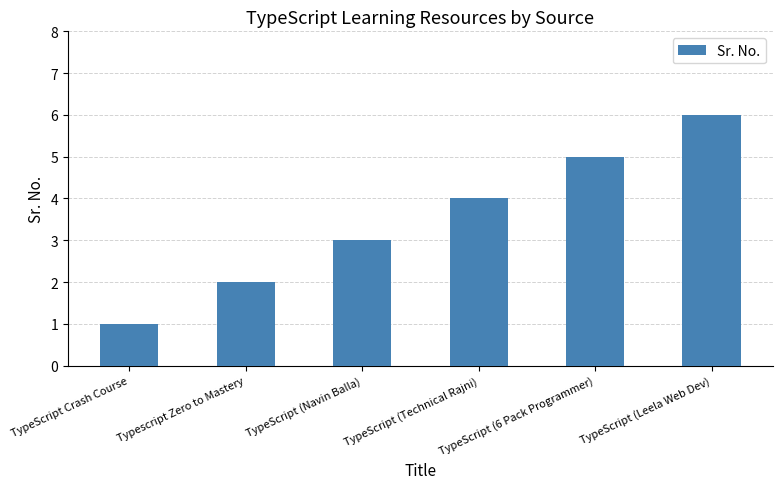

Reading left to right, transcribe all the data shown in this chart.

1	2	3	4	5	6